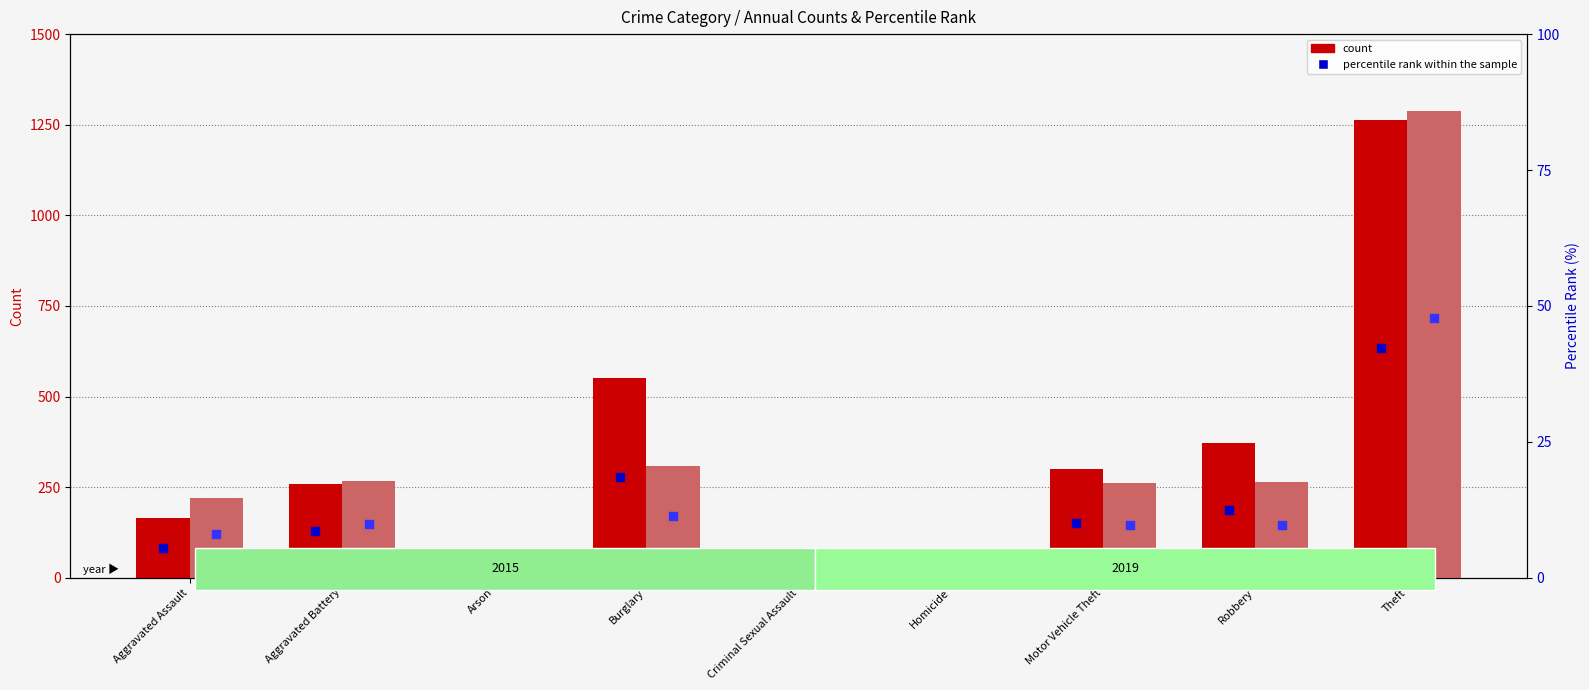

Which series has the largest total across all categories?

count 2015